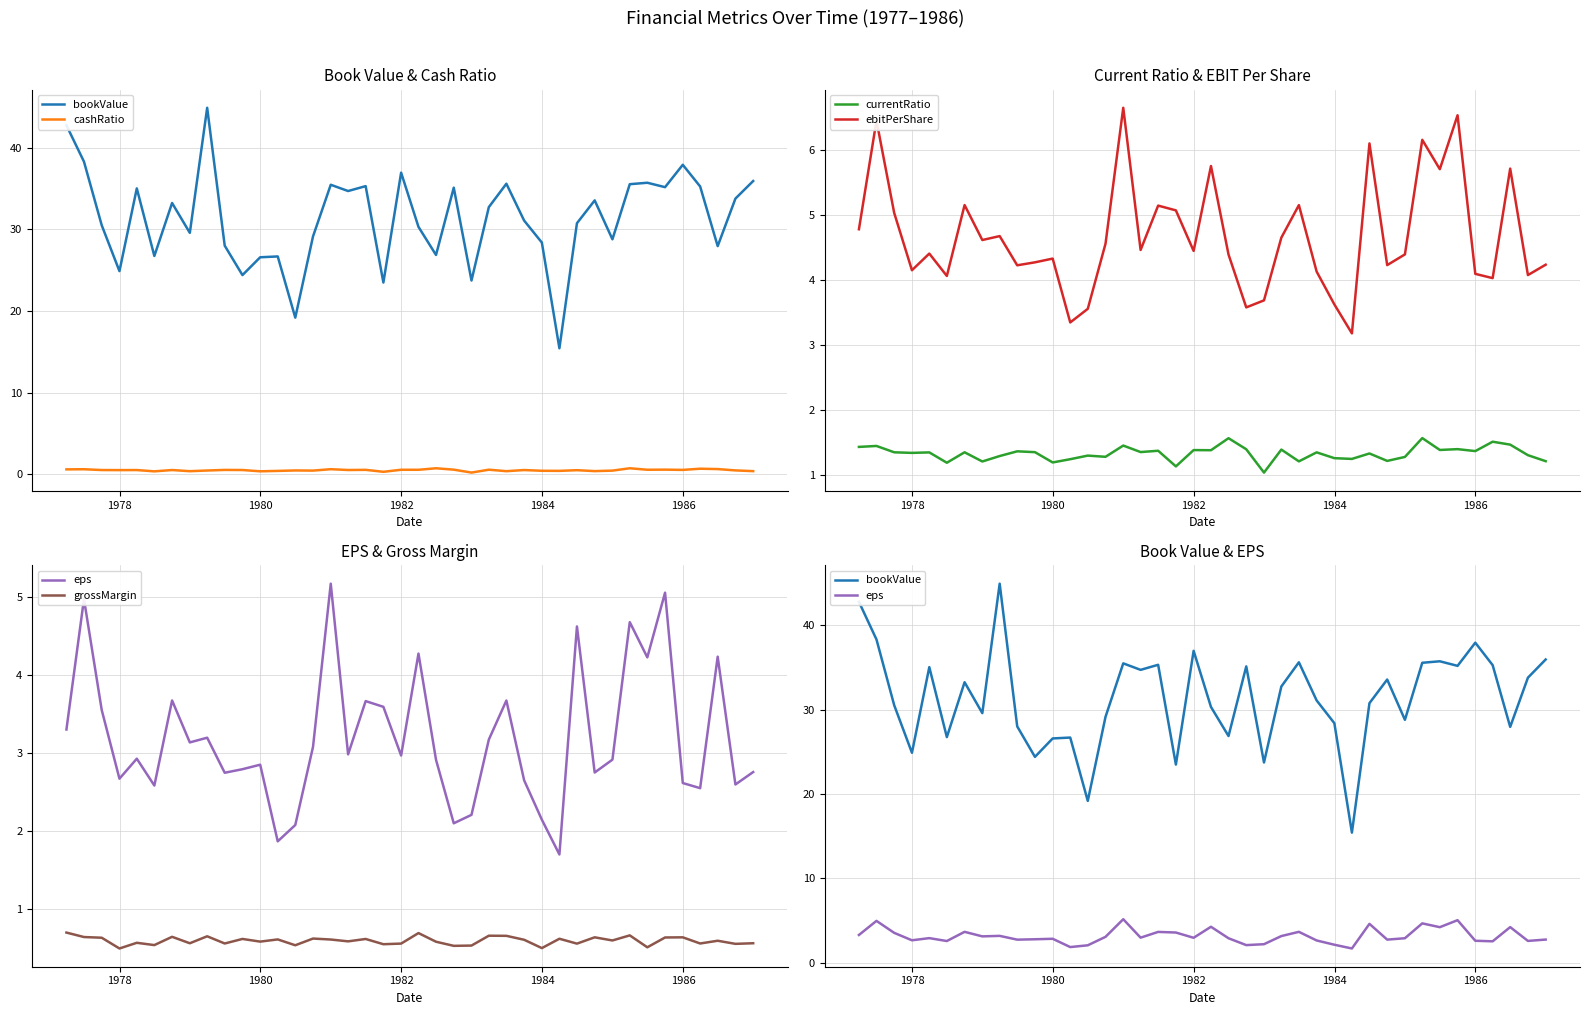

What is the minimum value for bookValue?

15.4